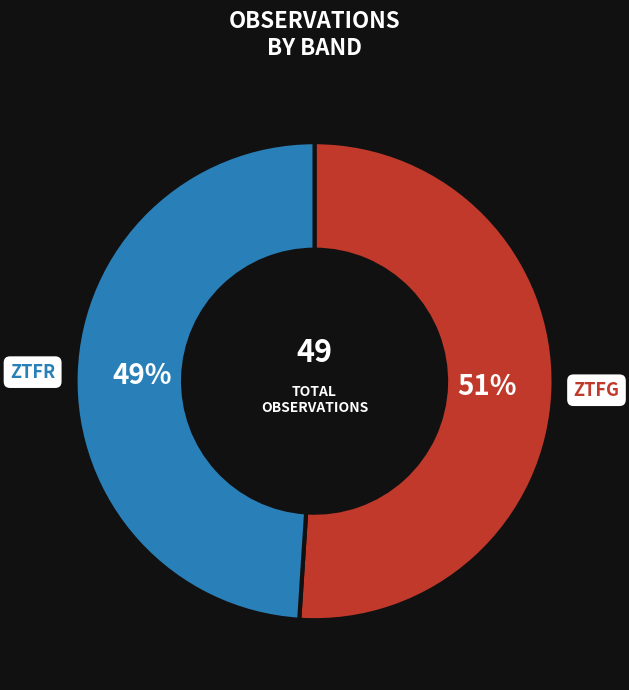

Does any single category account for the majority?

Yes